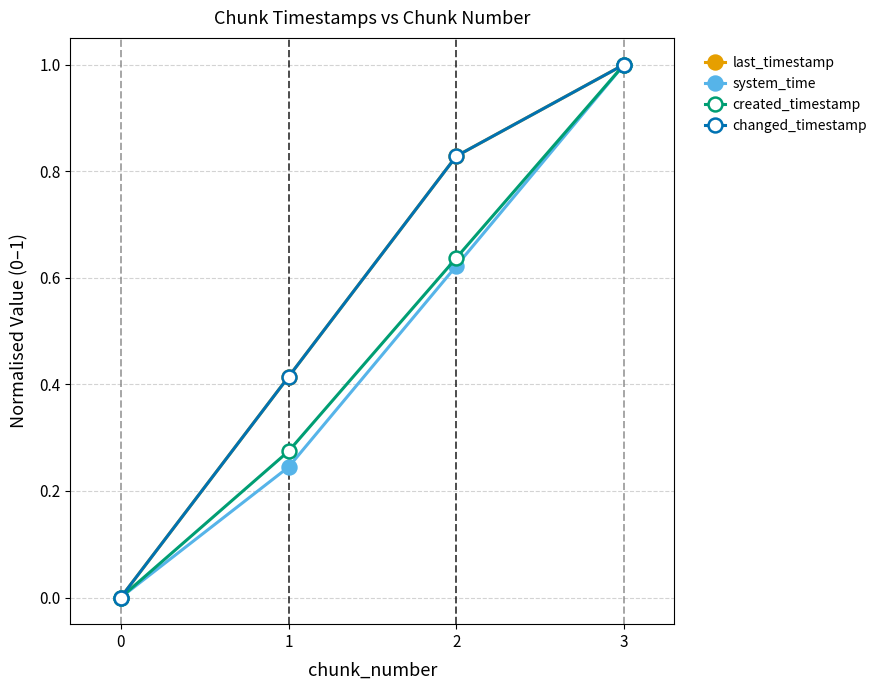

Reading left to right, transcribe all the data shown in this chart.

last_timestamp: 0.0	0.4	0.8	1.0
system_time: 0.0	0.2	0.6	1.0
created_timestamp: 0.0	0.3	0.6	1.0
changed_timestamp: 0.0	0.4	0.8	1.0